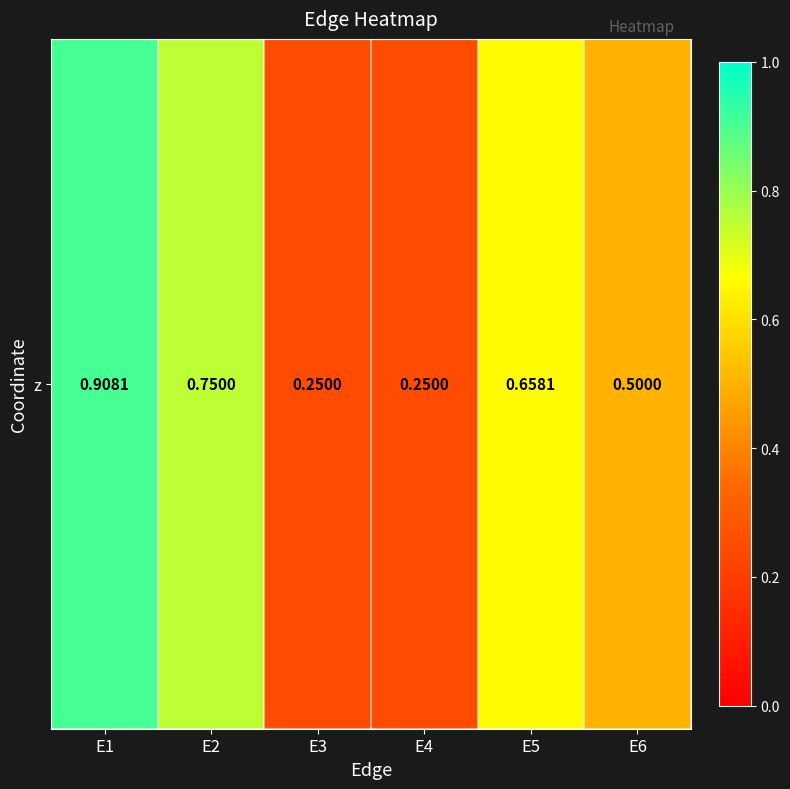

Rank the categories by value from lowest to highest.

E3, E4, E6, E5, E2, E1